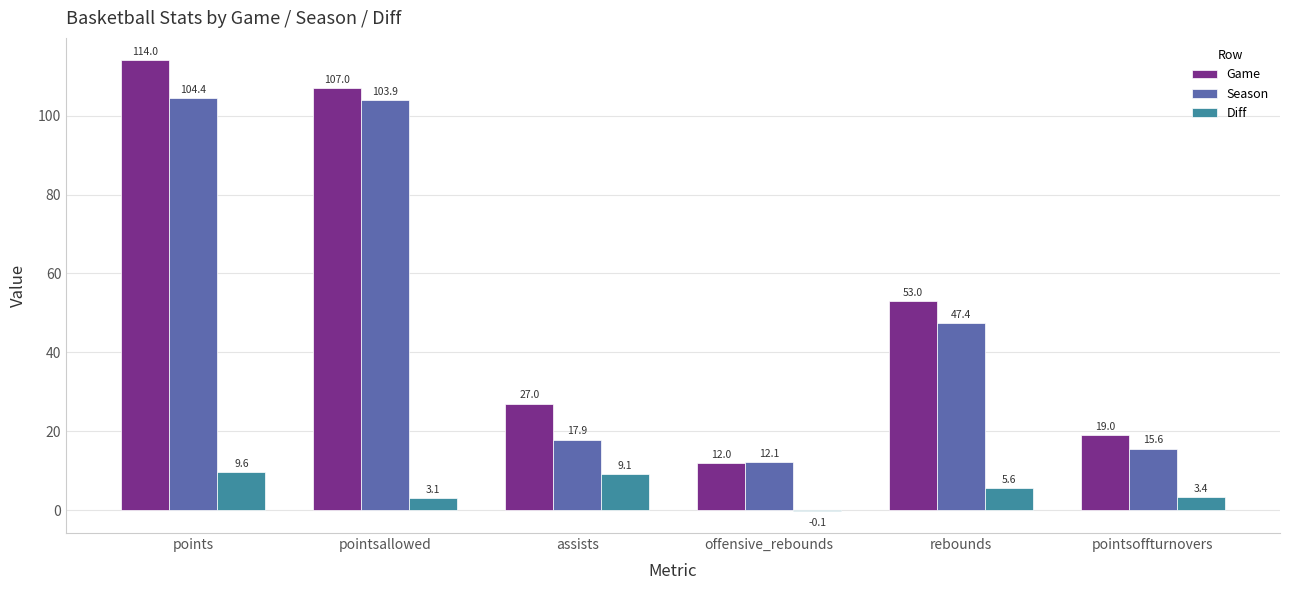

What is the highest value of the Season series?

104.4